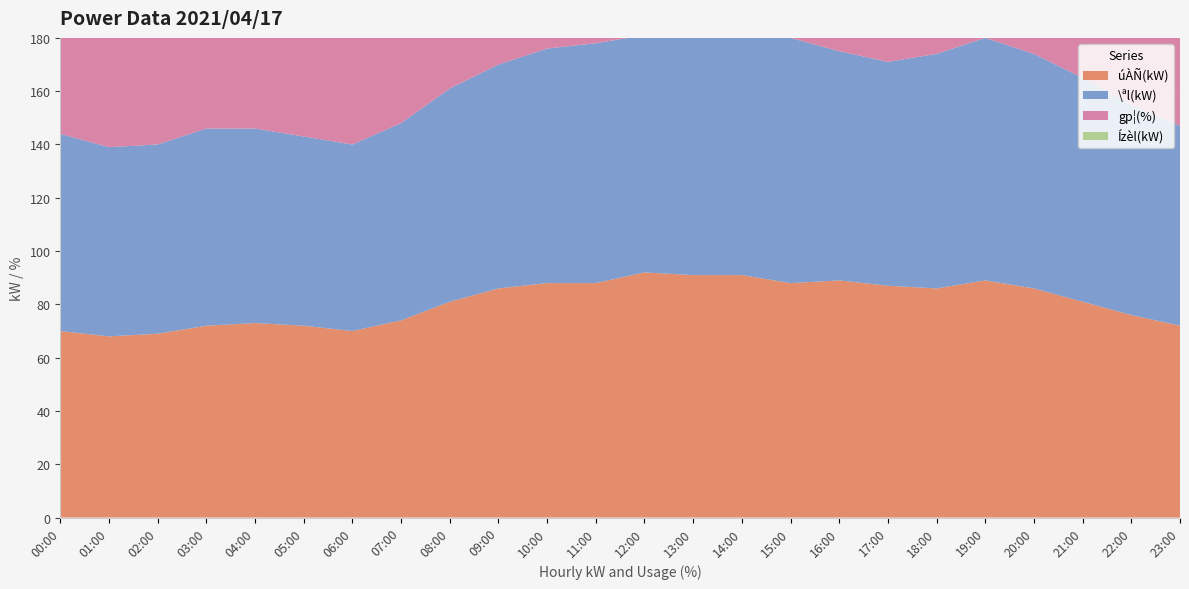

Reading left to right, list all the values displayed in this chart.

úÀÑ(kW): 70	68	69	72	73	72	70	74	81	86	88	88	92	91	91	88	89	87	86	89	86	81	76	72
\ªl(kW): 74	71	71	74	73	71	70	74	80	84	88	90	89	94	94	92	86	84	88	91	88	84	79	75
gp¦(%): 57	55	56	59	59	53	51	53	57	62	67	66	64	58	57	56	54	56	57	59	57	54	51	52
Ízèl(kW): 122	122	122	122	122	135	136	138	141	138	131	132	142	155	159	155	163	155	150	149	149	149	149	137